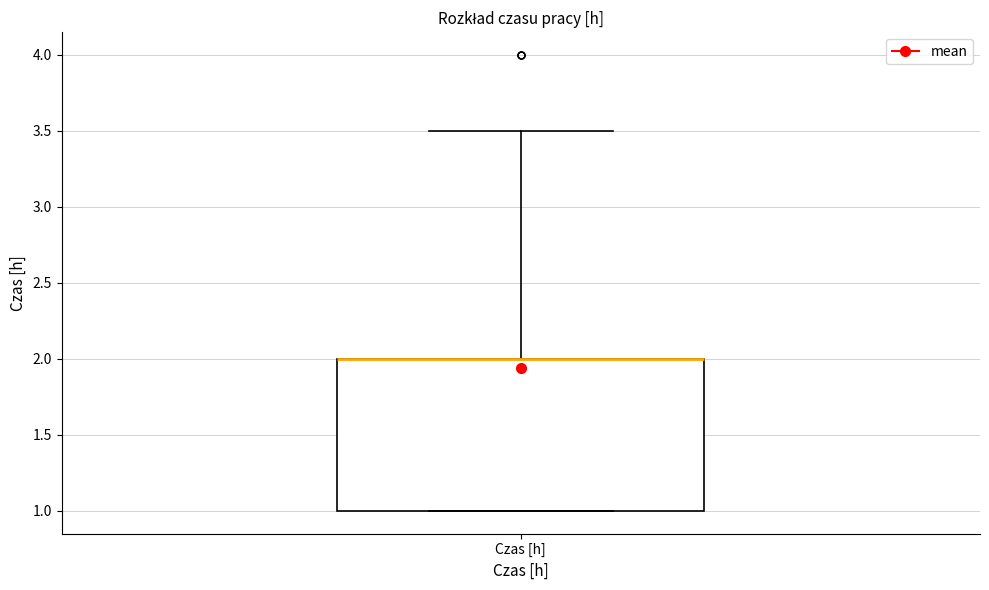

Transcribe this box plot: give where the median line is, the range the box spans, and where the two whiskers end, as read against the y-axis. The values are not printed on the chart, so give them approximately, as read against the axis.

median 2.0 (drawn on the box's upper edge), box 1.0 to 2.0, whiskers 1.0 to 3.5